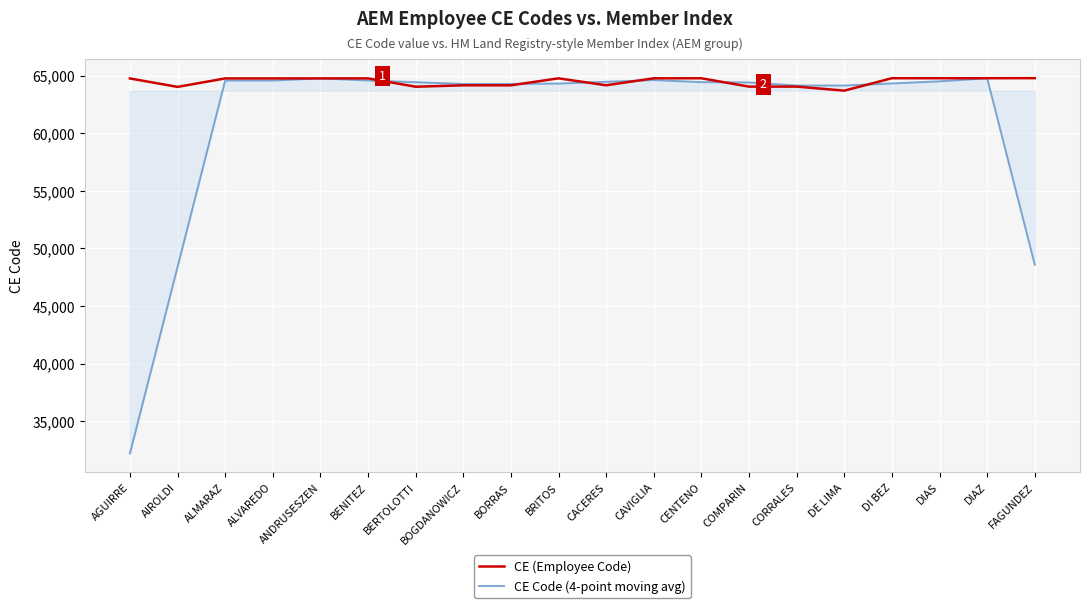

List the series in order of their overall mean, highest first.

CE (Employee Code), CE Code (4-point moving avg)